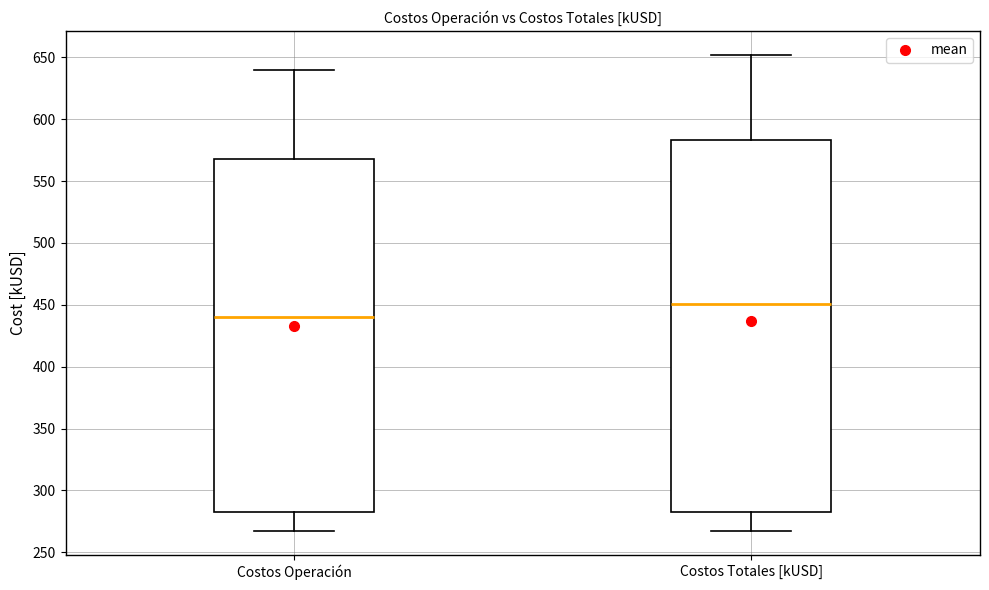

Which box has the lowest median line?

Costos Operación